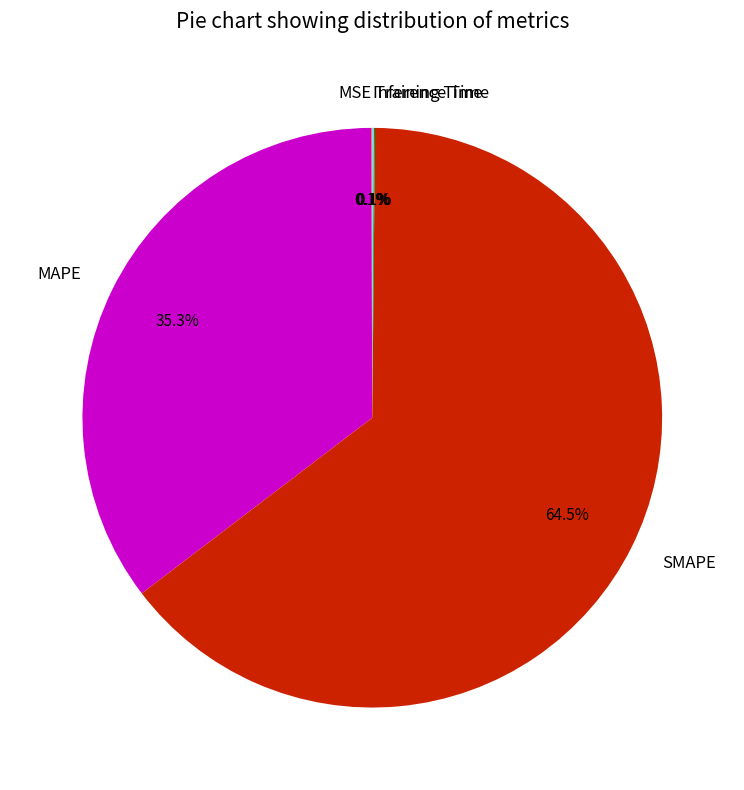

Does SMAPE account for over 50% of the chart?

Yes